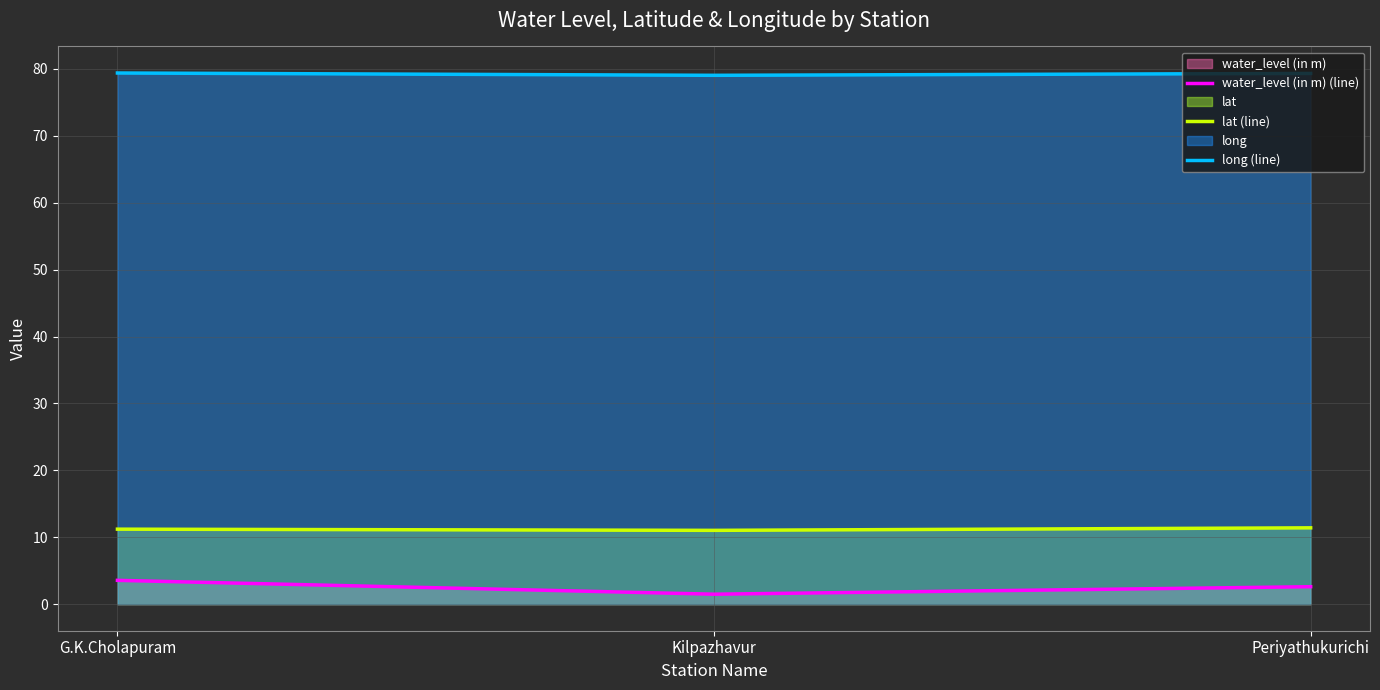

Read the water_level (in m) (line) value at G.K.Cholapuram.

3.6